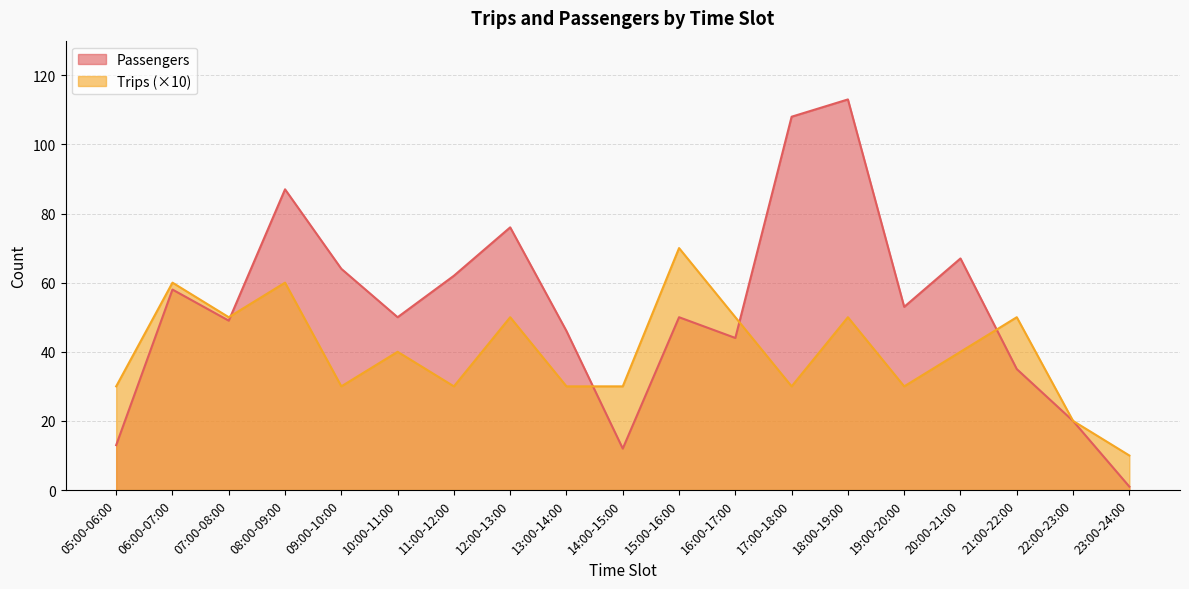

How many interior local peaks does the Trips series have?

7